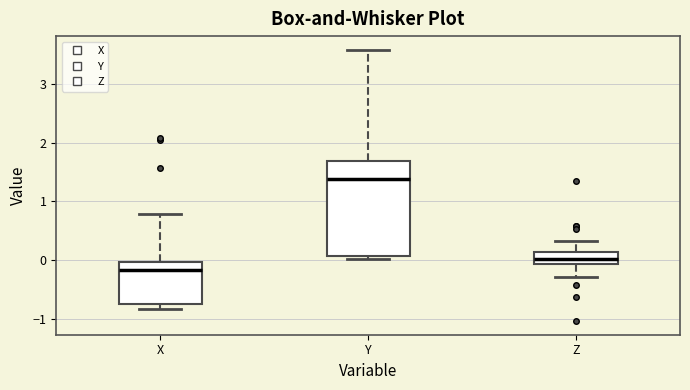

Which box has the highest median line?

Y